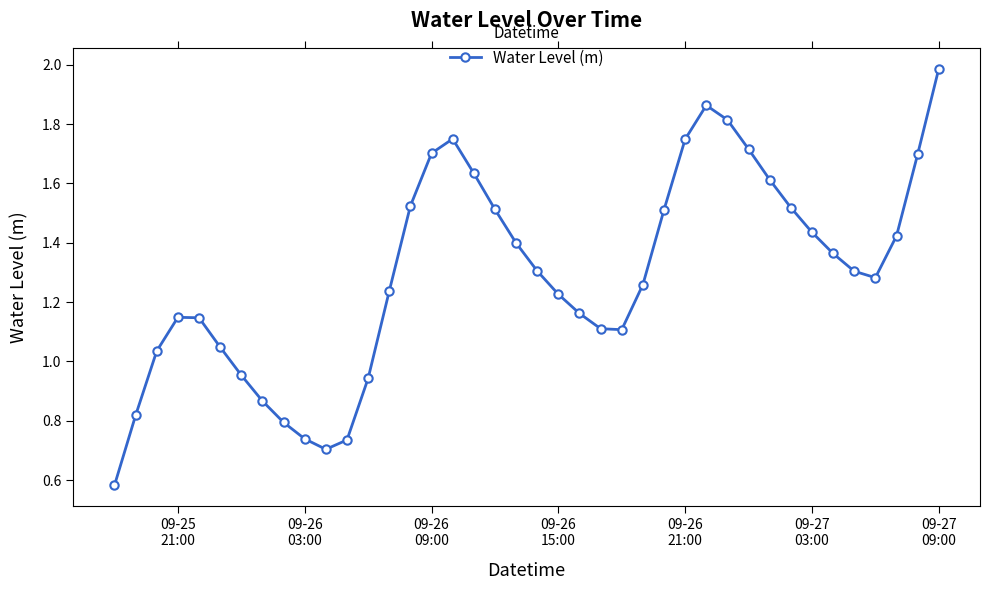

True or false: the data has more than 0 interior local peaks.

True